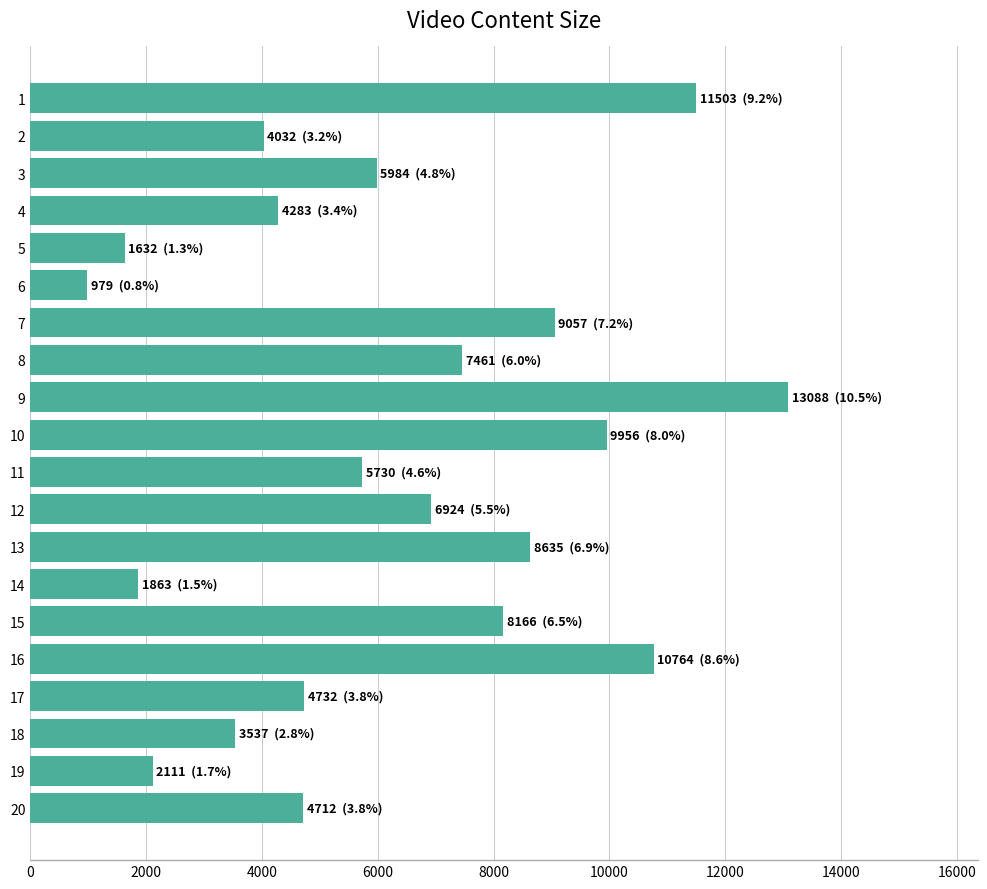

How many distinct data groups are displayed?

1